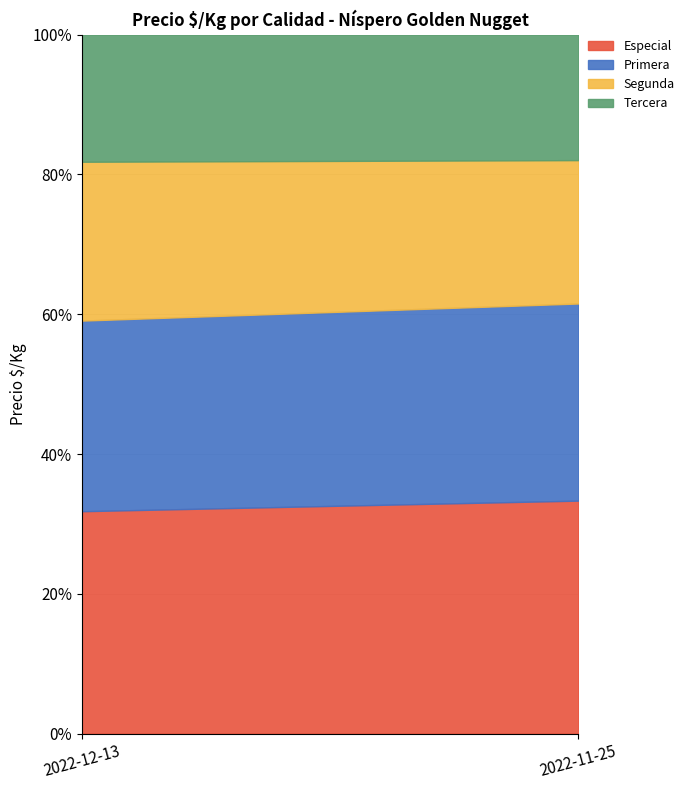

How many lines are shown in the chart?

4